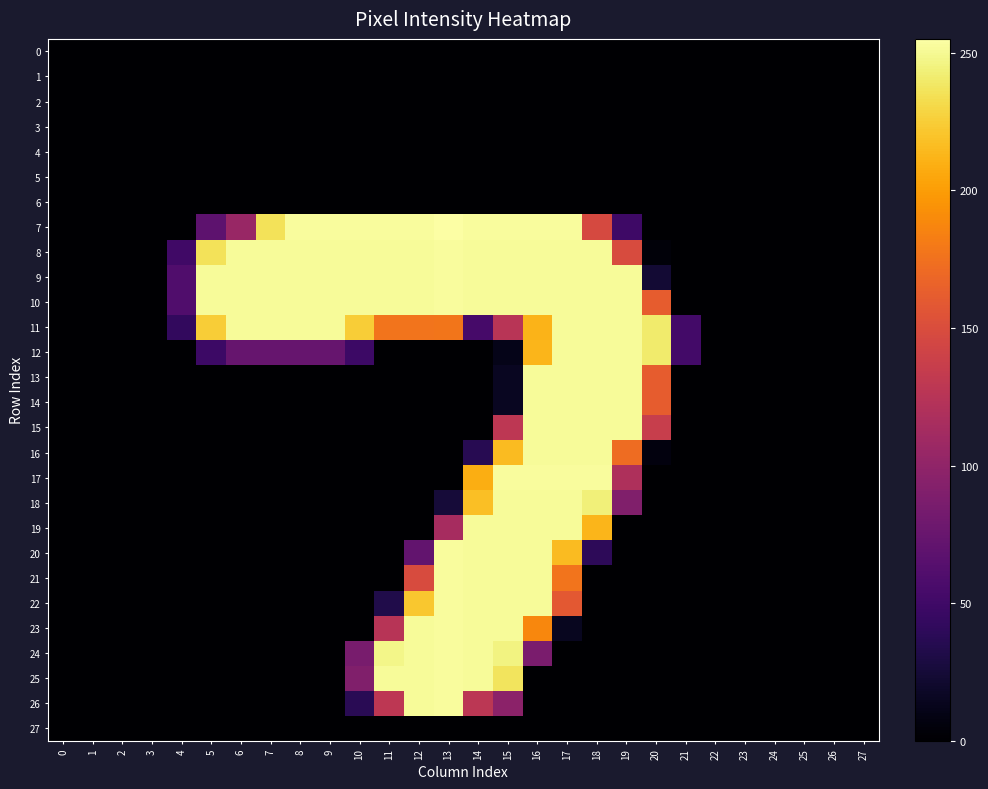

Reading left to right, list all the values displayed in this chart.

0: 0=0	1=0	2=0	3=0	4=0	5=0	6=0	7=0	8=0	9=0	10=0	11=0	12=0	13=0	14=0	15=0	16=0	17=0	18=0	19=0	20=0	21=0	22=0	23=0	24=0	25=0	26=0	27=0
1: 0=0	1=0	2=0	3=0	4=0	5=0	6=0	7=0	8=0	9=0	10=0	11=0	12=0	13=0	14=0	15=0	16=0	17=0	18=0	19=0	20=0	21=0	22=0	23=0	24=0	25=0	26=0	27=0
2: 0=0	1=0	2=0	3=0	4=0	5=0	6=0	7=0	8=0	9=0	10=0	11=0	12=0	13=0	14=0	15=0	16=0	17=0	18=0	19=0	20=0	21=0	22=0	23=0	24=0	25=0	26=0	27=0
3: 0=0	1=0	2=0	3=0	4=0	5=0	6=0	7=0	8=0	9=0	10=0	11=0	12=0	13=0	14=0	15=0	16=0	17=0	18=0	19=0	20=0	21=0	22=0	23=0	24=0	25=0	26=0	27=0
4: 0=0	1=0	2=0	3=0	4=0	5=0	6=0	7=0	8=0	9=0	10=0	11=0	12=0	13=0	14=0	15=0	16=0	17=0	18=0	19=0	20=0	21=0	22=0	23=0	24=0	25=0	26=0	27=0
5: 0=0	1=0	2=0	3=0	4=0	5=0	6=0	7=0	8=0	9=0	10=0	11=0	12=0	13=0	14=0	15=0	16=0	17=0	18=0	19=0	20=0	21=0	22=0	23=0	24=0	25=0	26=0	27=0
6: 0=0	1=0	2=0	3=0	4=0	5=0	6=0	7=0	8=0	9=0	10=0	11=0	12=0	13=0	14=0	15=0	16=0	17=0	18=0	19=0	20=0	21=0	22=0	23=0	24=0	25=0	26=0	27=0
7: 0=0	1=0	2=0	3=0	4=0	5=68	6=105	7=236	8=253	9=253	10=253	11=253	12=253	13=255	14=253	15=253	16=253	17=253	18=147	19=49	20=0	21=0	22=0	23=0	24=0	25=0	26=0	27=0
8: 0=0	1=0	2=0	3=0	4=50	5=236	6=252	7=252	8=252	9=252	10=252	11=252	12=252	13=253	14=252	15=252	16=252	17=252	18=252	19=149	20=4	21=0	22=0	23=0	24=0	25=0	26=0	27=0
9: 0=0	1=0	2=0	3=0	4=60	5=252	6=252	7=252	8=252	9=252	10=252	11=252	12=252	13=253	14=252	15=252	16=252	17=252	18=252	19=252	20=23	21=0	22=0	23=0	24=0	25=0	26=0	27=0
10: 0=0	1=0	2=0	3=0	4=60	5=252	6=252	7=252	8=252	9=252	10=252	11=252	12=252	13=253	14=252	15=252	16=252	17=252	18=252	19=252	20=162	21=0	22=0	23=0	24=0	25=0	26=0	27=0
11: 0=0	1=0	2=0	3=0	4=42	5=225	6=252	7=252	8=252	9=252	10=225	11=177	12=177	13=178	14=54	15=126	16=212	17=252	18=252	19=252	20=241	21=52	22=0	23=0	24=0	25=0	26=0	27=0
12: 0=0	1=0	2=0	3=0	4=0	5=48	6=74	7=74	8=74	9=74	10=48	11=0	12=0	13=0	14=0	15=11	16=213	17=252	18=252	19=252	20=241	21=52	22=0	23=0	24=0	25=0	26=0	27=0
13: 0=0	1=0	2=0	3=0	4=0	5=0	6=0	7=0	8=0	9=0	10=0	11=0	12=0	13=0	14=0	15=15	16=252	17=252	18=252	19=252	20=162	21=0	22=0	23=0	24=0	25=0	26=0	27=0
14: 0=0	1=0	2=0	3=0	4=0	5=0	6=0	7=0	8=0	9=0	10=0	11=0	12=0	13=0	14=0	15=15	16=252	17=252	18=252	19=252	20=162	21=0	22=0	23=0	24=0	25=0	26=0	27=0
15: 0=0	1=0	2=0	3=0	4=0	5=0	6=0	7=0	8=0	9=0	10=0	11=0	12=0	13=0	14=0	15=129	16=252	17=252	18=252	19=252	20=136	21=0	22=0	23=0	24=0	25=0	26=0	27=0
16: 0=0	1=0	2=0	3=0	4=0	5=0	6=0	7=0	8=0	9=0	10=0	11=0	12=0	13=0	14=36	15=216	16=252	17=252	18=252	19=172	20=6	21=0	22=0	23=0	24=0	25=0	26=0	27=0
17: 0=0	1=0	2=0	3=0	4=0	5=0	6=0	7=0	8=0	9=0	10=0	11=0	12=0	13=0	14=209	15=253	16=253	17=253	18=253	19=119	20=0	21=0	22=0	23=0	24=0	25=0	26=0	27=0
18: 0=0	1=0	2=0	3=0	4=0	5=0	6=0	7=0	8=0	9=0	10=0	11=0	12=0	13=25	14=218	15=252	16=252	17=252	18=244	19=90	20=0	21=0	22=0	23=0	24=0	25=0	26=0	27=0
19: 0=0	1=0	2=0	3=0	4=0	5=0	6=0	7=0	8=0	9=0	10=0	11=0	12=0	13=114	14=252	15=252	16=252	17=252	18=213	19=0	20=0	21=0	22=0	23=0	24=0	25=0	26=0	27=0
20: 0=0	1=0	2=0	3=0	4=0	5=0	6=0	7=0	8=0	9=0	10=0	11=0	12=71	13=253	14=252	15=252	16=252	17=216	18=39	19=0	20=0	21=0	22=0	23=0	24=0	25=0	26=0	27=0
21: 0=0	1=0	2=0	3=0	4=0	5=0	6=0	7=0	8=0	9=0	10=0	11=0	12=149	13=253	14=252	15=252	16=252	17=177	18=0	19=0	20=0	21=0	22=0	23=0	24=0	25=0	26=0	27=0
22: 0=0	1=0	2=0	3=0	4=0	5=0	6=0	7=0	8=0	9=0	10=0	11=32	12=222	13=253	14=252	15=252	16=252	17=159	18=0	19=0	20=0	21=0	22=0	23=0	24=0	25=0	26=0	27=0
23: 0=0	1=0	2=0	3=0	4=0	5=0	6=0	7=0	8=0	9=0	10=0	11=125	12=252	13=253	14=252	15=252	16=188	17=14	18=0	19=0	20=0	21=0	22=0	23=0	24=0	25=0	26=0	27=0
24: 0=0	1=0	2=0	3=0	4=0	5=0	6=0	7=0	8=0	9=0	10=85	11=248	12=252	13=253	14=252	15=246	16=86	17=0	18=0	19=0	20=0	21=0	22=0	23=0	24=0	25=0	26=0	27=0
25: 0=0	1=0	2=0	3=0	4=0	5=0	6=0	7=0	8=0	9=0	10=90	11=252	12=252	13=253	14=252	15=237	16=0	17=0	18=0	19=0	20=0	21=0	22=0	23=0	24=0	25=0	26=0	27=0
26: 0=0	1=0	2=0	3=0	4=0	5=0	6=0	7=0	8=0	9=0	10=37	11=129	12=252	13=253	14=128	15=97	16=0	17=0	18=0	19=0	20=0	21=0	22=0	23=0	24=0	25=0	26=0	27=0
27: 0=0	1=0	2=0	3=0	4=0	5=0	6=0	7=0	8=0	9=0	10=0	11=0	12=0	13=0	14=0	15=0	16=0	17=0	18=0	19=0	20=0	21=0	22=0	23=0	24=0	25=0	26=0	27=0